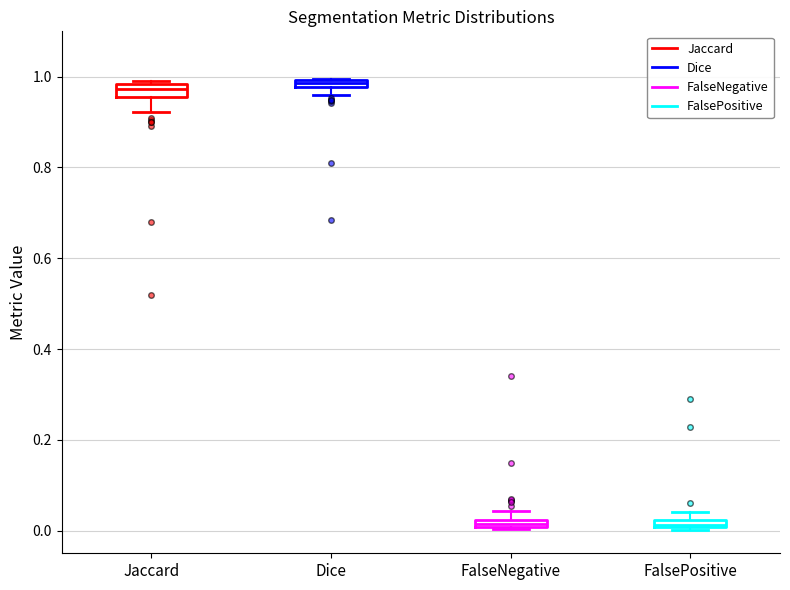

Where is the lower edge of the box for FalsePositive on the y-axis? The values are not printed on the chart, so give them approximately, as read against the axis.

0.00